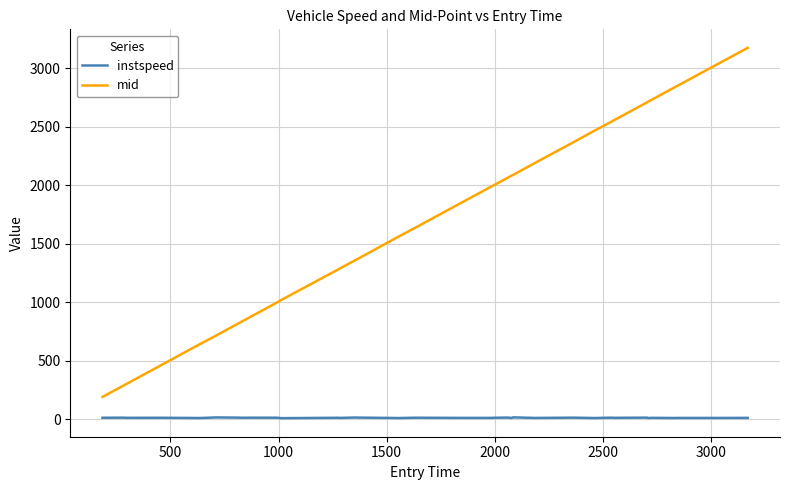

In instspeed, how many points are higher than both neighbors (excluding endpoints)?

14